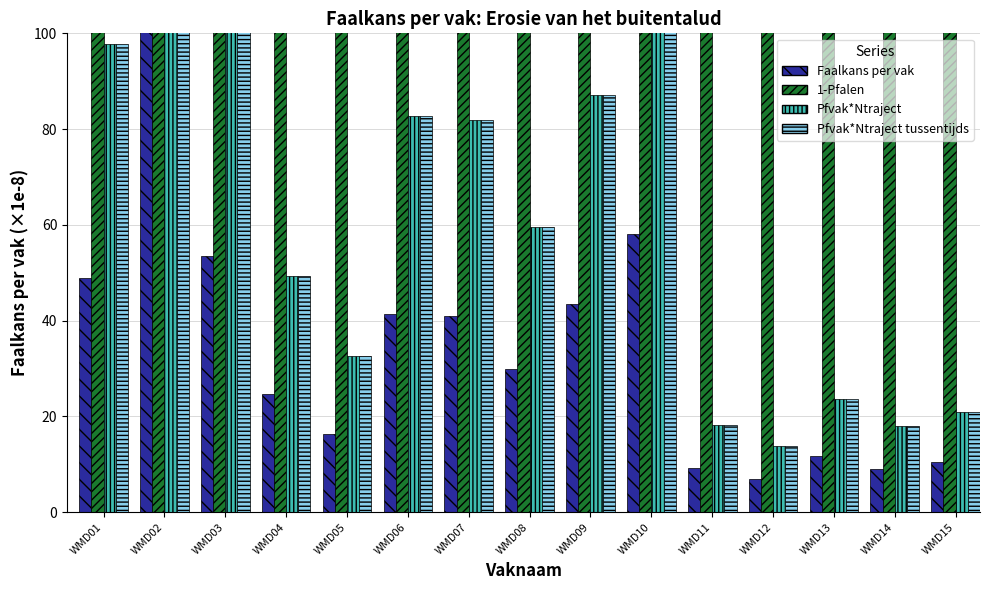

True or false: 1-Pfalen has a value of 99999959.0 at WMD07.

True